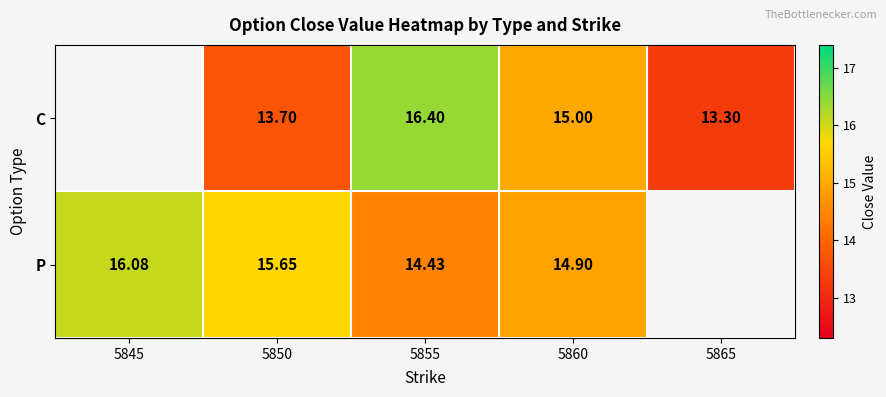

Is it true that C equals 7.9 at 5865?

False